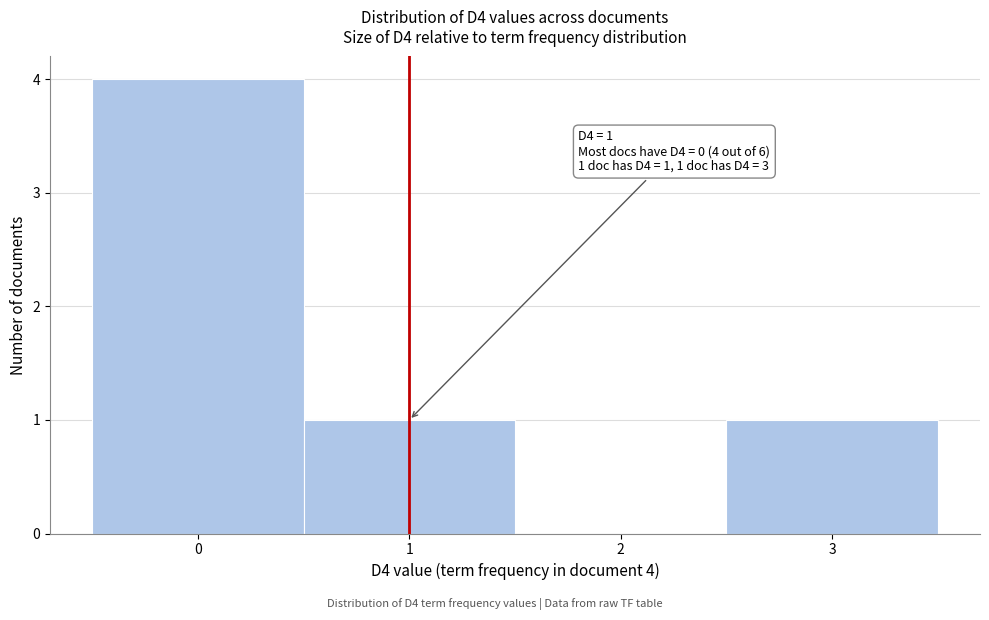

Over which range of the x-axis is the bar tallest?

-0.5 to 0.5